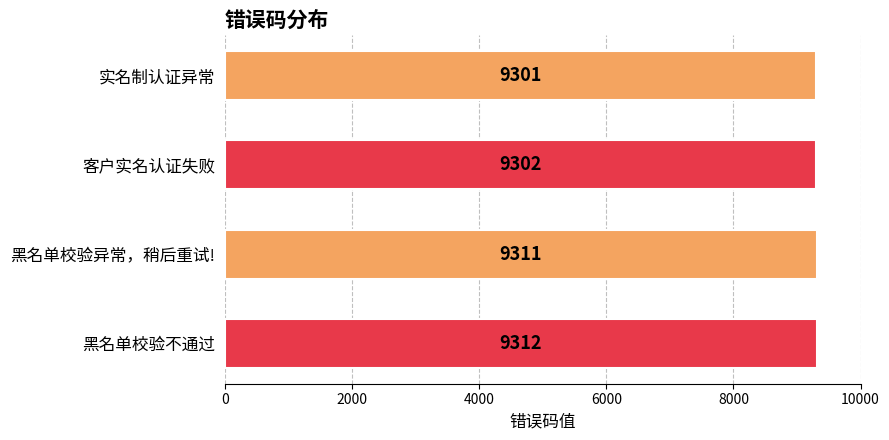

Where is the data nearest to the value 9306?

客户实名认证失败